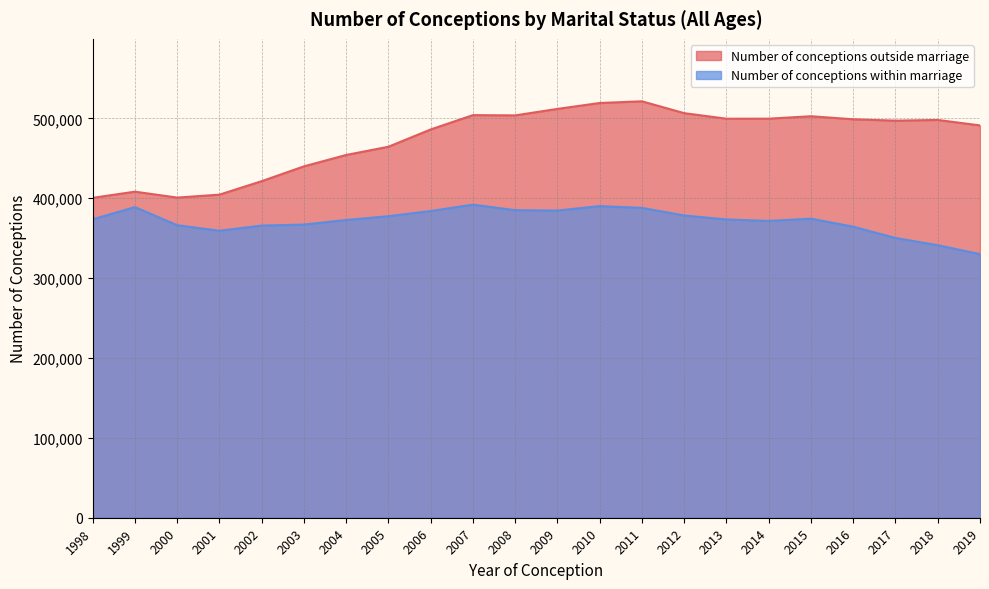

What is the difference between the Number of conceptions within marriage values at 2013 and 2015?

975